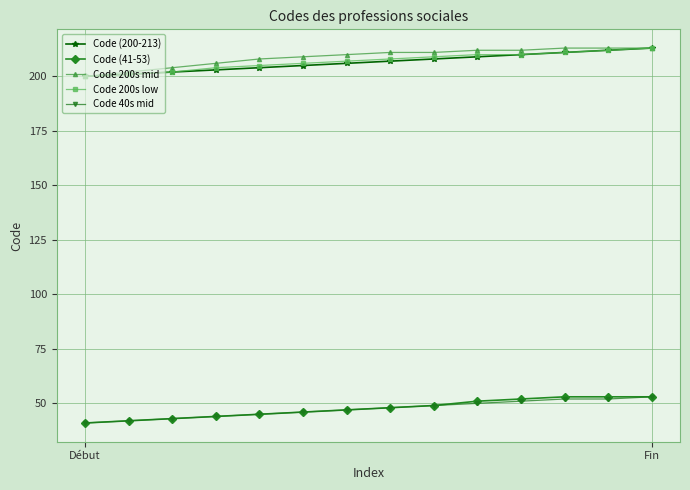

What is the maximum value shown in the chart?

213